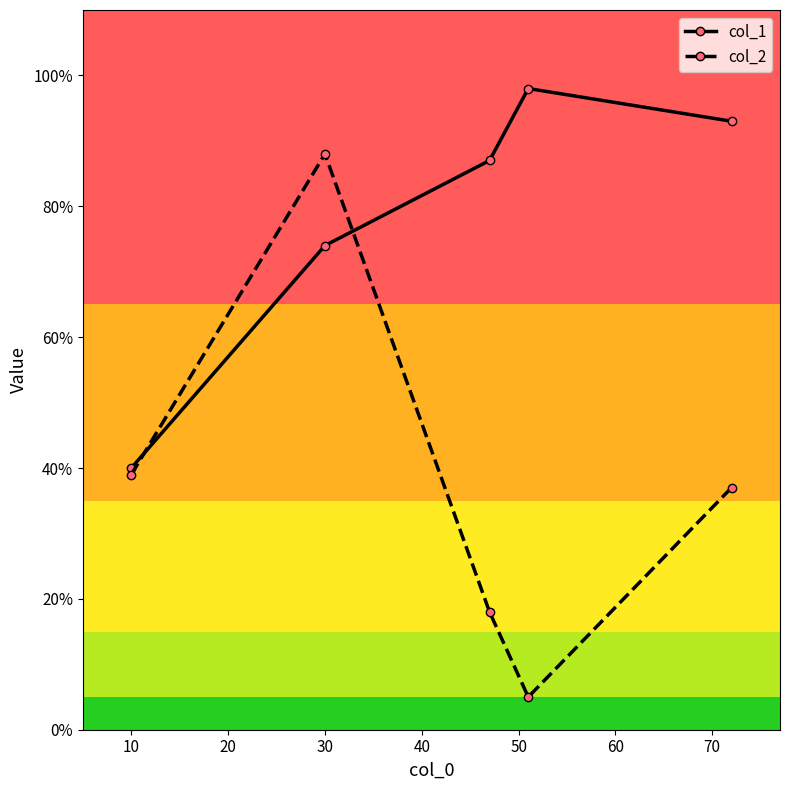

What is the value of the col_2 point at the 1st from the left?

39